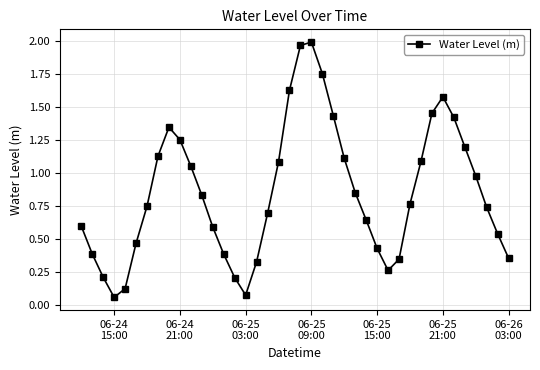

What is the average value?

0.9